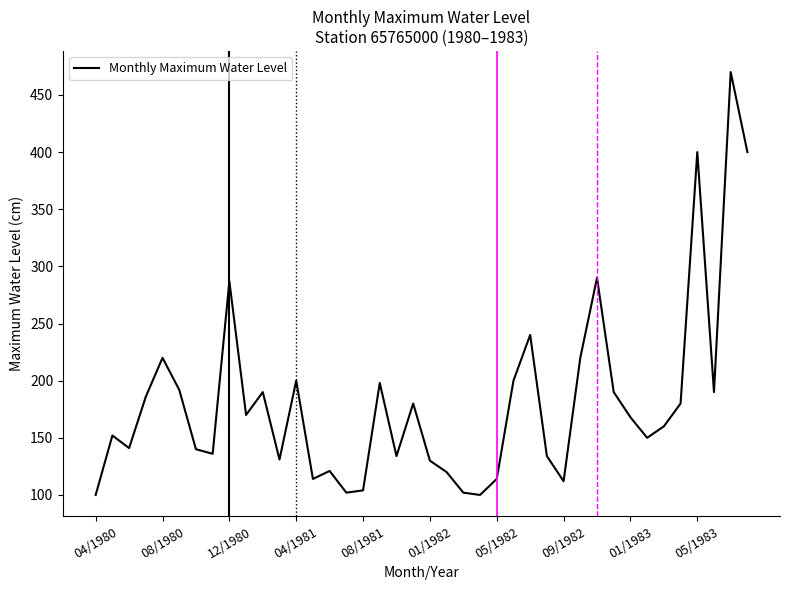

What is the minimum value shown in the chart?

100